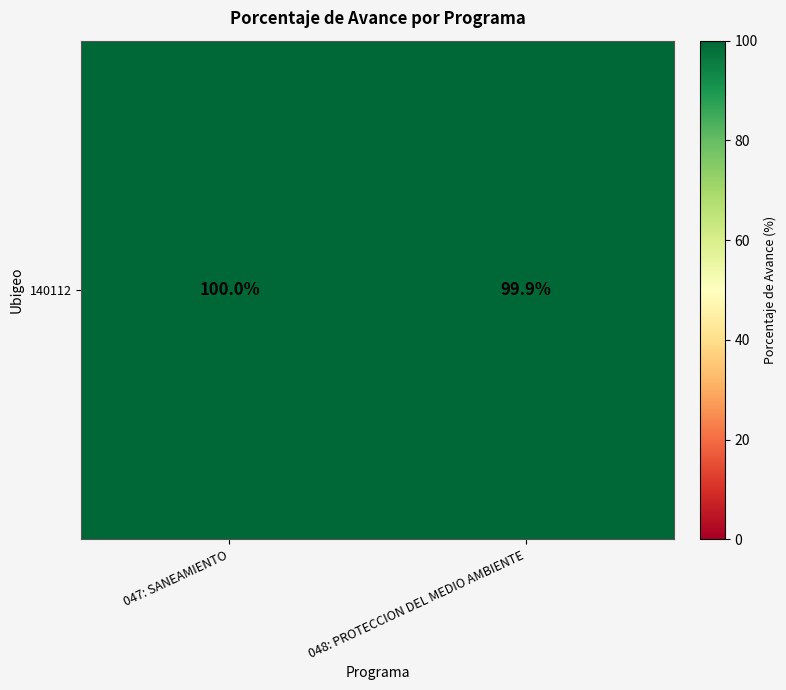

True or false: the data shows 138.3 at 048: PROTECCION DEL MEDIO AMBIENTE.

False